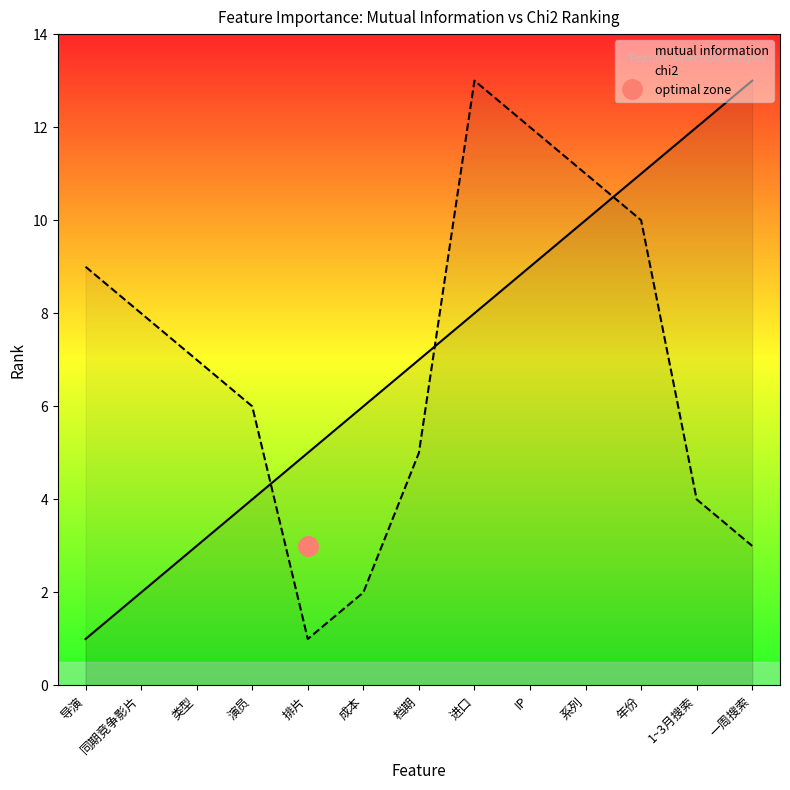

Where is the first local minimum for chi2?

排片